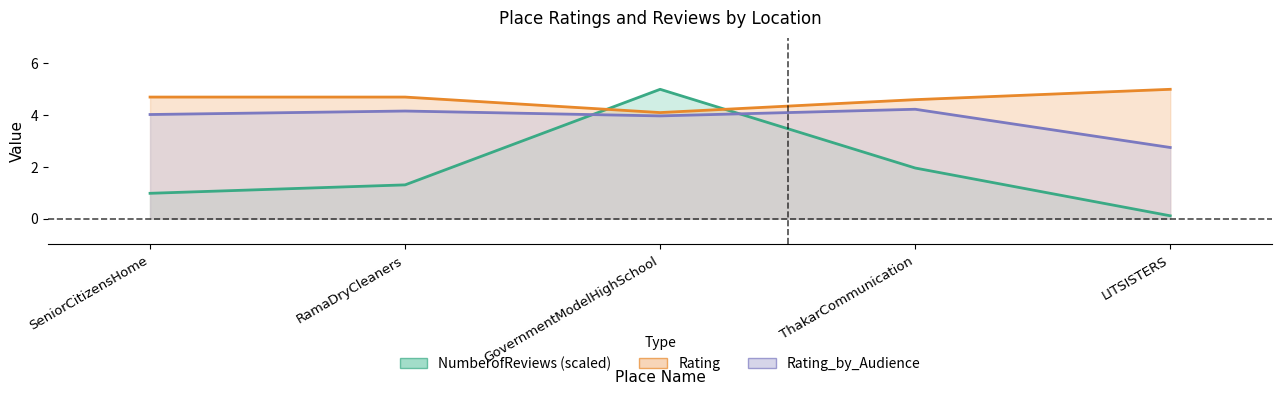

What is the average value of the Rating_by_Audience series?

3.8